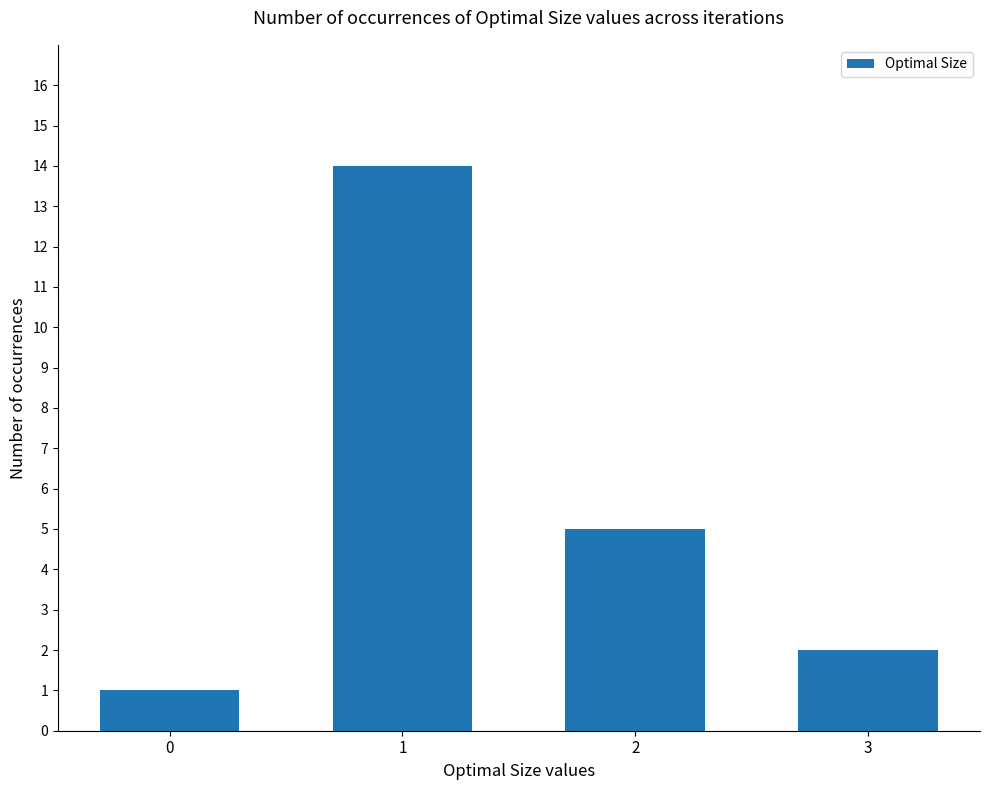

What is the value of the 3rd bar from the left?

5